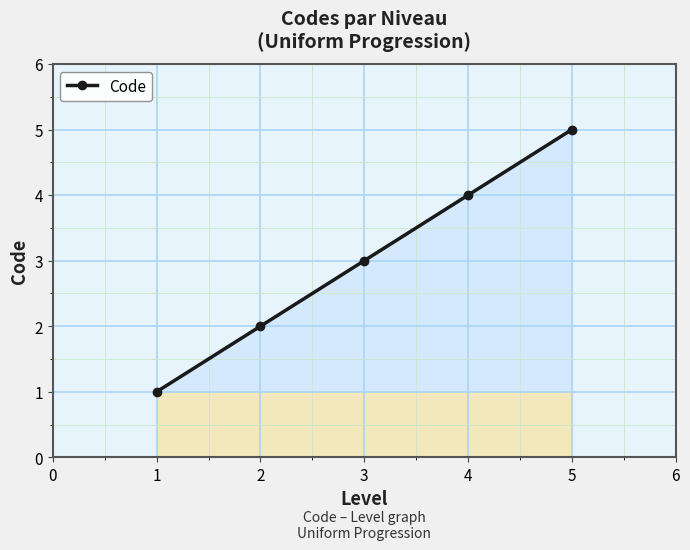

List the labels in order of value, largest first.

5, 4, 3, 2, 1